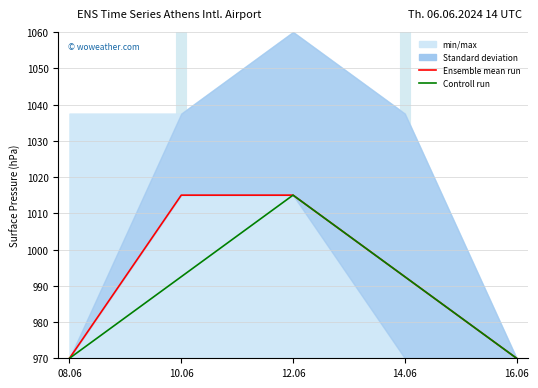

What is the value of the Controll run point at the 1st from the left?

970.0